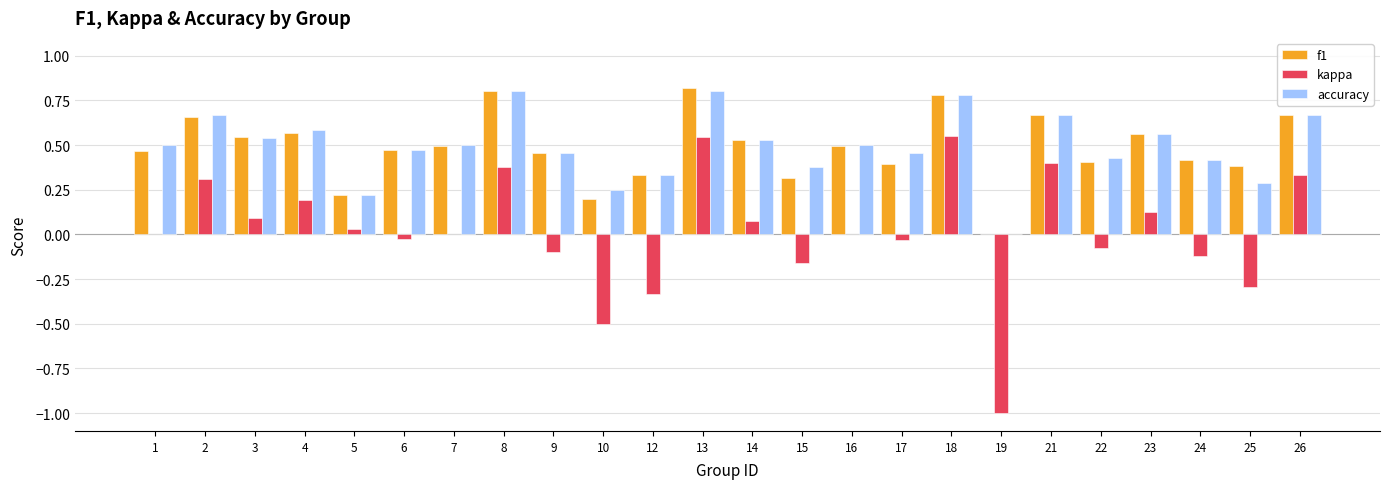

Is it true that f1 equals 0.5 at 7?

True